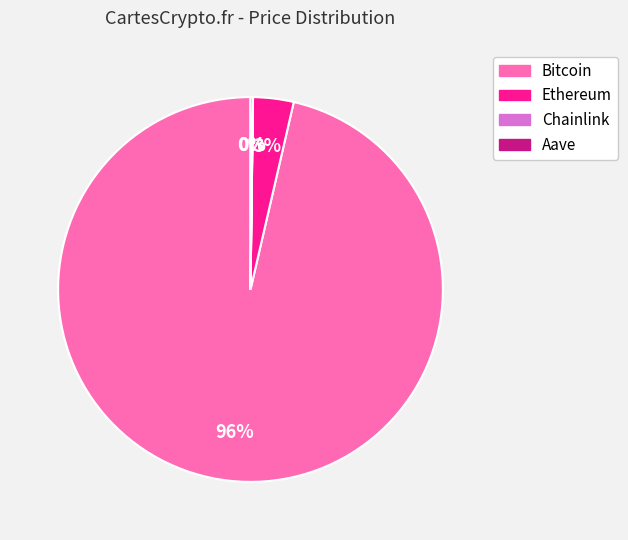

Is there a majority slice in this chart?

Yes